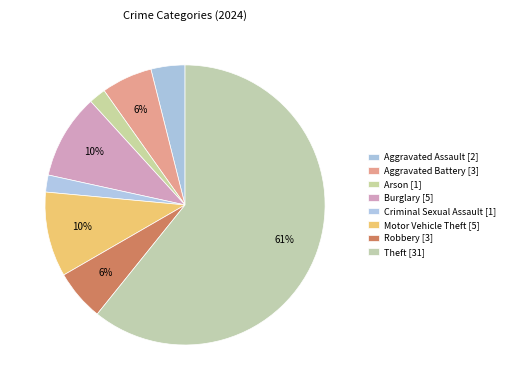

Is there any slice that represents more than half of the pie?

Yes